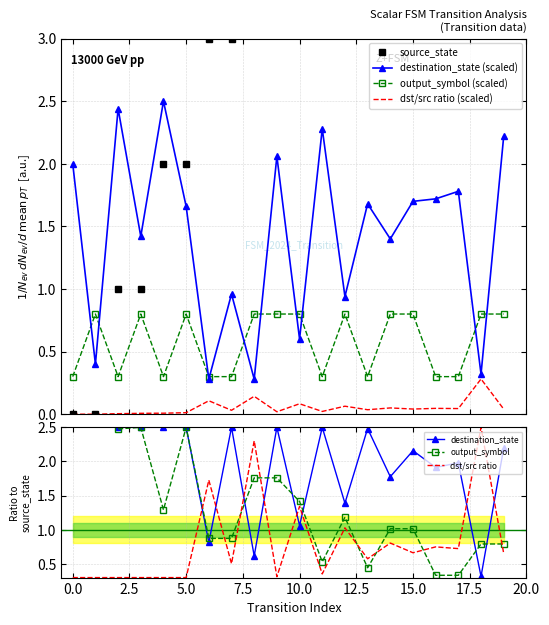

Reading left to right, list all the values displayed in this chart.

source_state: 0.0	0.0	1.0	1.0	2.0	2.0	3.0	3.0	4.0	4.0	5.0	5.0	6.0	6.0	7.0	7.0	8.0	8.0	9.0	9.0
destination_state: 2.0	0.4	2.4	1.4	2.5	1.7	0.3	1.0	0.3	2.1	0.6	2.3	0.9	1.7	1.4	1.7	1.7	1.8	0.3	2.2
output_symbol: 0.3	0.8	0.3	0.8	0.3	0.8	0.3	0.3	0.8	0.8	0.8	0.3	0.8	0.3	0.8	0.8	0.3	0.3	0.8	0.8